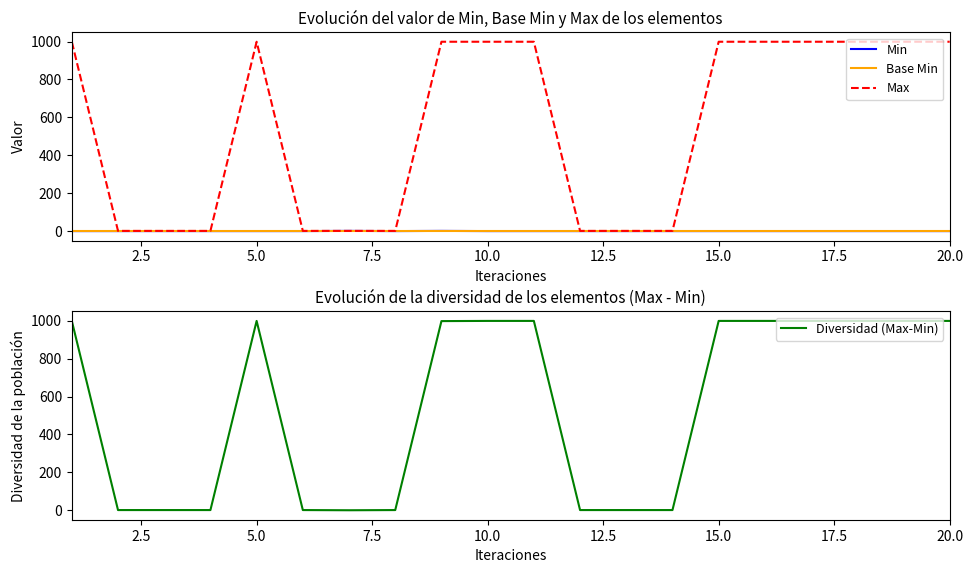

Is the value of Max at 5.0 greater than the value of Min at 10.0?

Yes